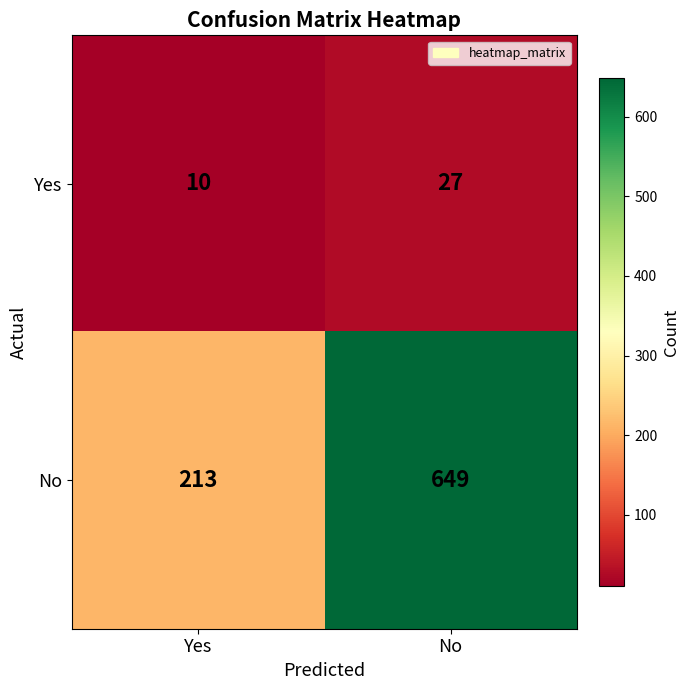

What is the difference between the maximum and minimum values in the No series?

436